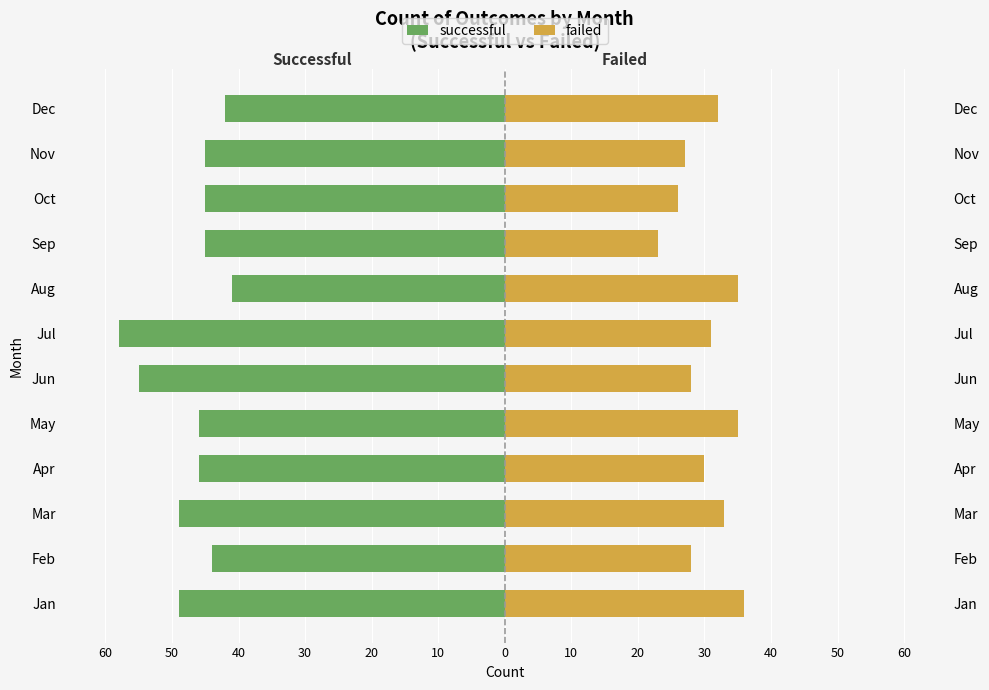

How many bars are there in total?

24